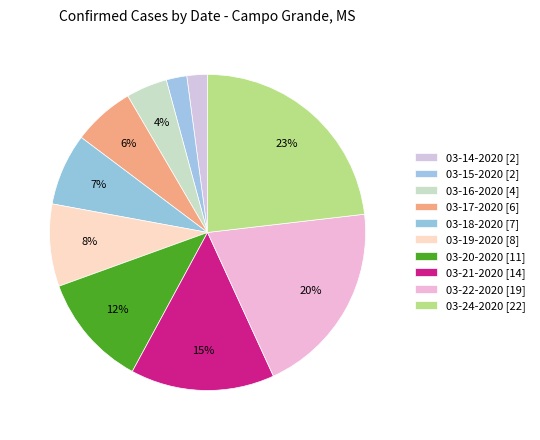

To the nearest percent, what is the average slice percentage?

10%